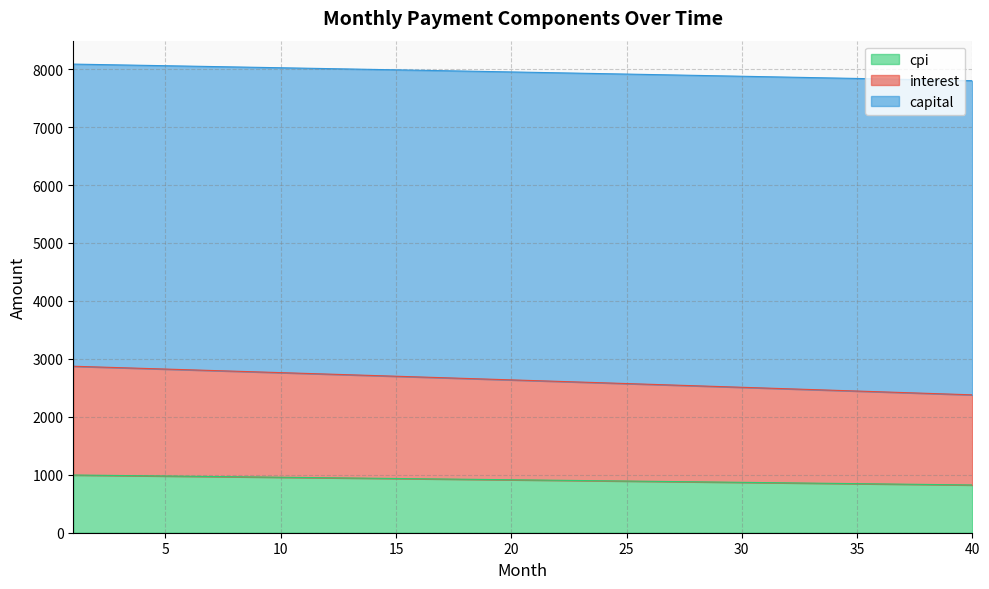

Which series has the widest spread of values?

interest